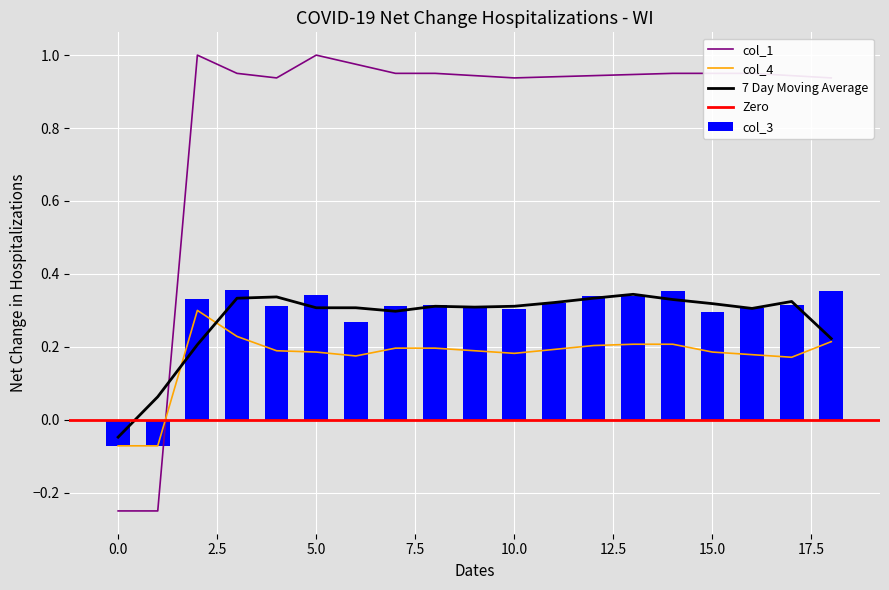

Is it true that col_1 equals 1.5 at 4?

False